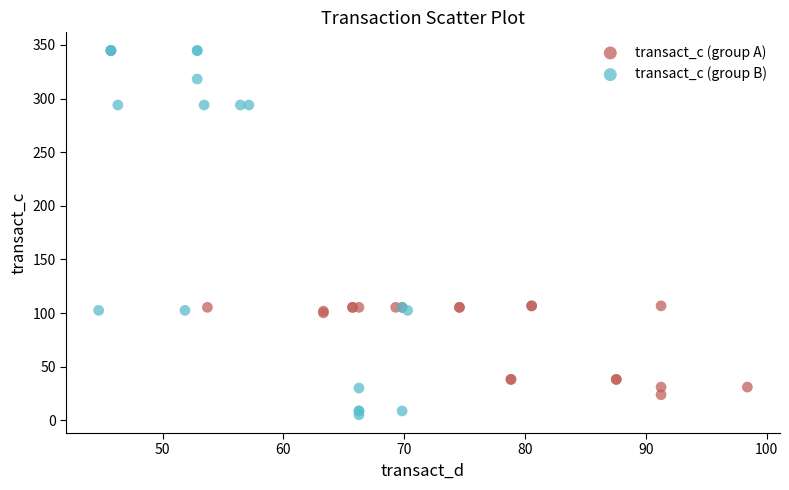

Which series has the widest spread of Y values?

transact_c (group B)